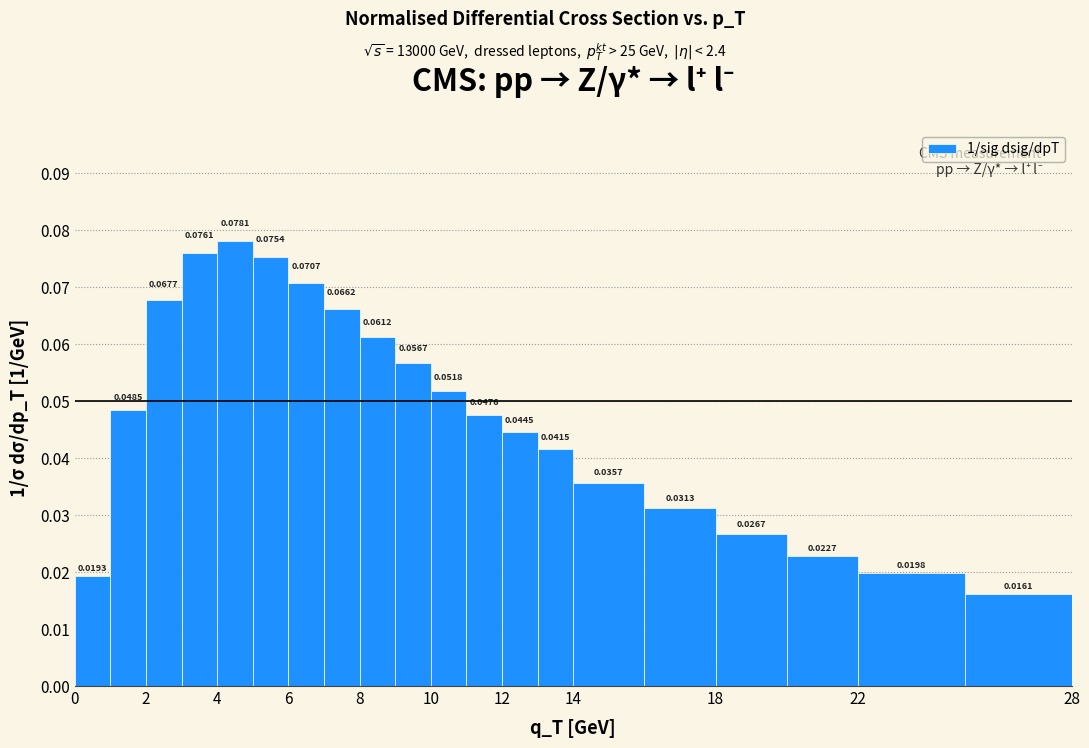

Reading left to right, list every bar in this chart as the range it spans on the x-axis followed by its height.

0 to 1: 0.0193
1 to 2: 0.0485
2 to 3: 0.0677
3 to 4: 0.0761
4 to 5: 0.0781
5 to 6: 0.0754
6 to 7: 0.0707
7 to 8: 0.0662
8 to 9: 0.0612
9 to 10: 0.0567
10 to 11: 0.0518
11 to 12: 0.0476
12 to 13: 0.0445
13 to 14: 0.0415
14 to 16: 0.0357
16 to 18: 0.0313
18 to 20: 0.0267
20 to 22: 0.0227
22 to 25: 0.0198
25 to 28: 0.0161